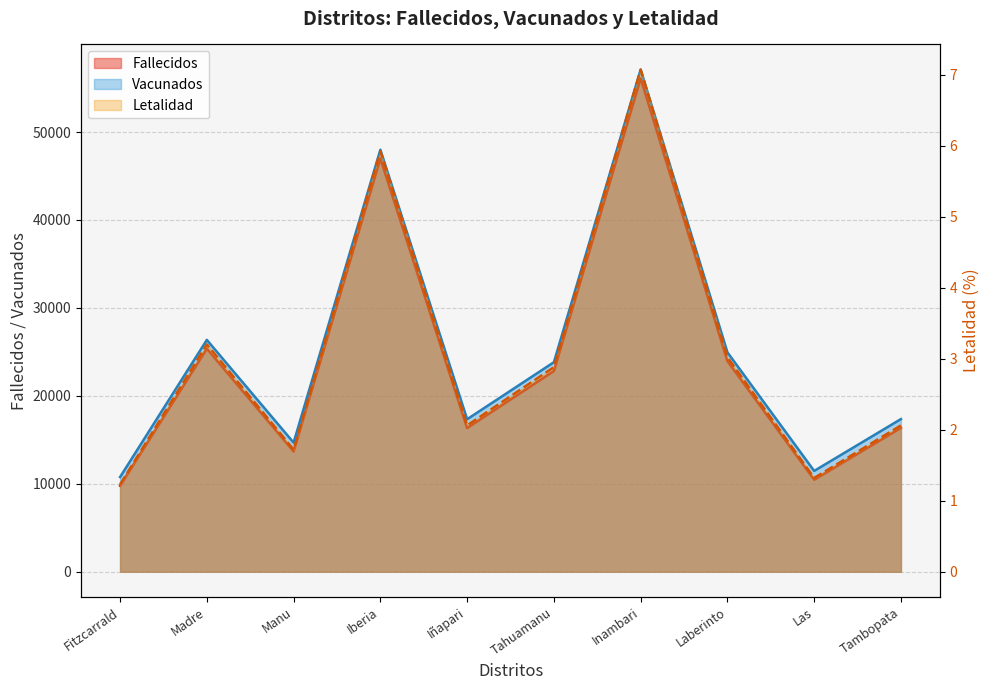

What is the value of the Fallecidos point at the 7th from the left?

56102.0